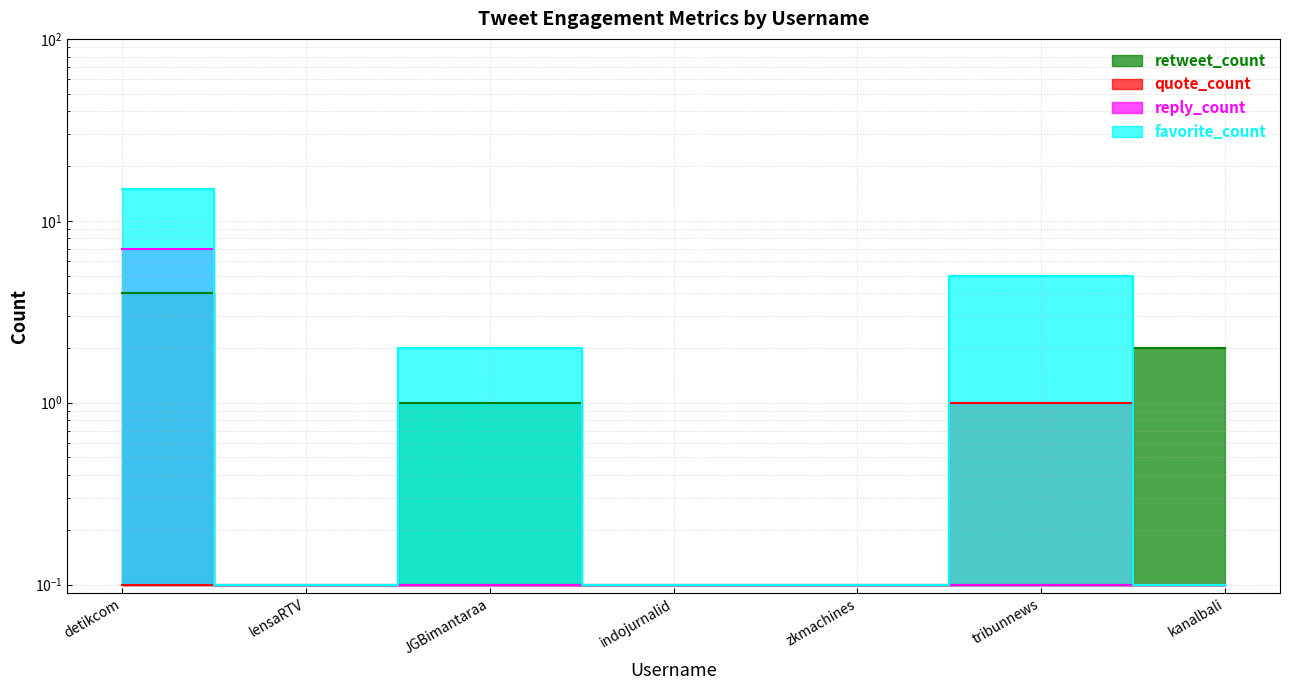

What is the value of the retweet_count point at the 6th from the left?

0.1